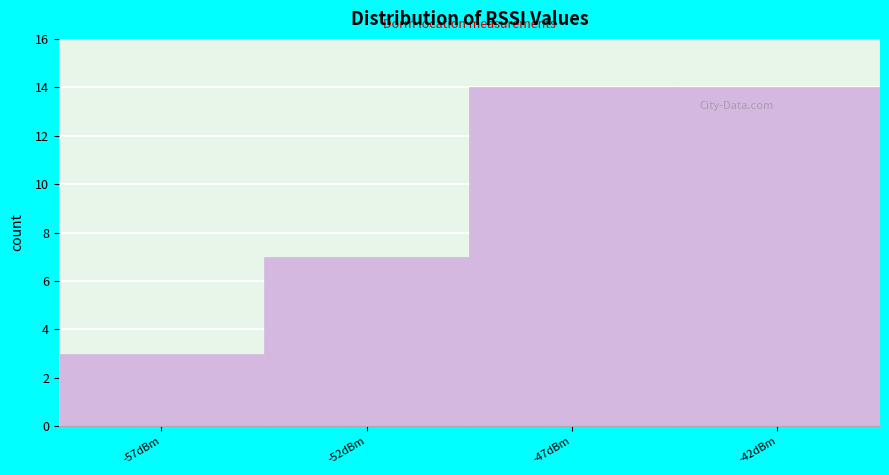

Reading right to left, list all the values displayed in this chart.

14	14	7	3